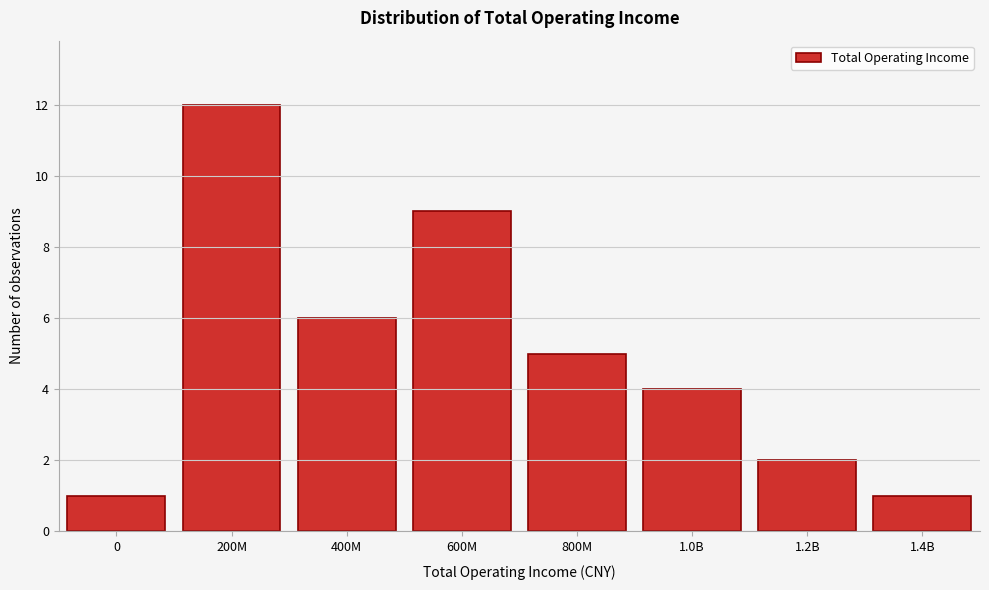

Reading left to right, extract all data points from this chart.

1	12	6	9	5	4	2	1